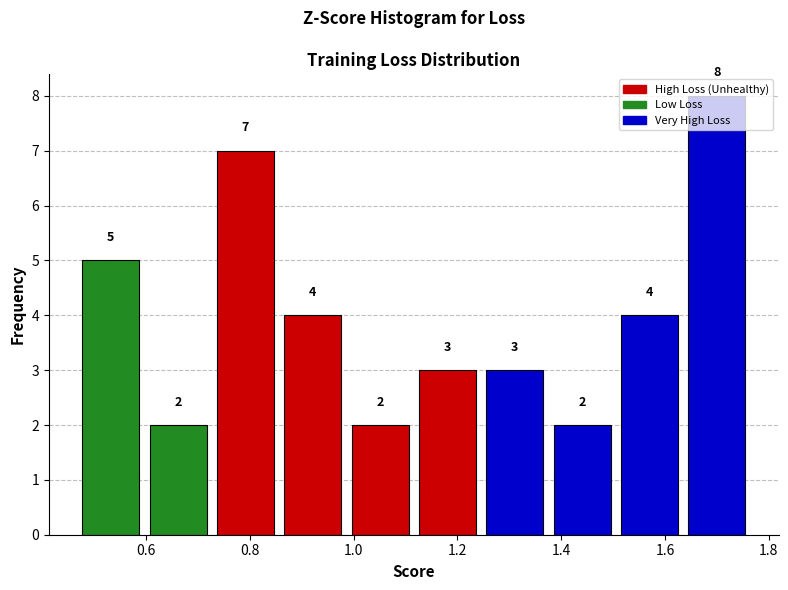

What is the height of the bar covering 1.64 to 1.78 on the x-axis? The bar edges are not printed on the chart, so give them approximately, as read against the axis.

8